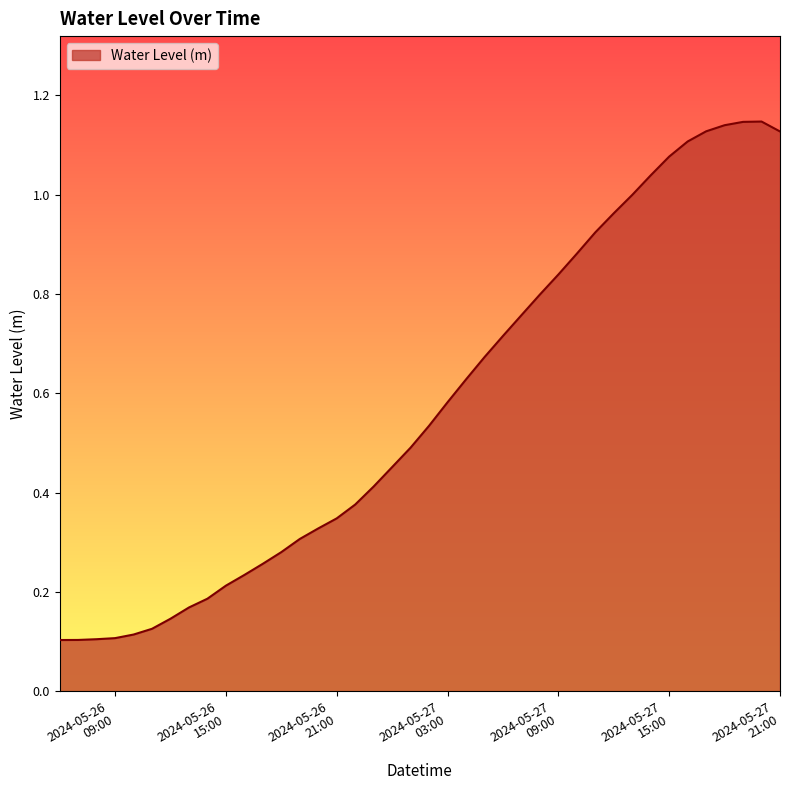

True or false: there are more than 2 points higher than both neighbors.

False